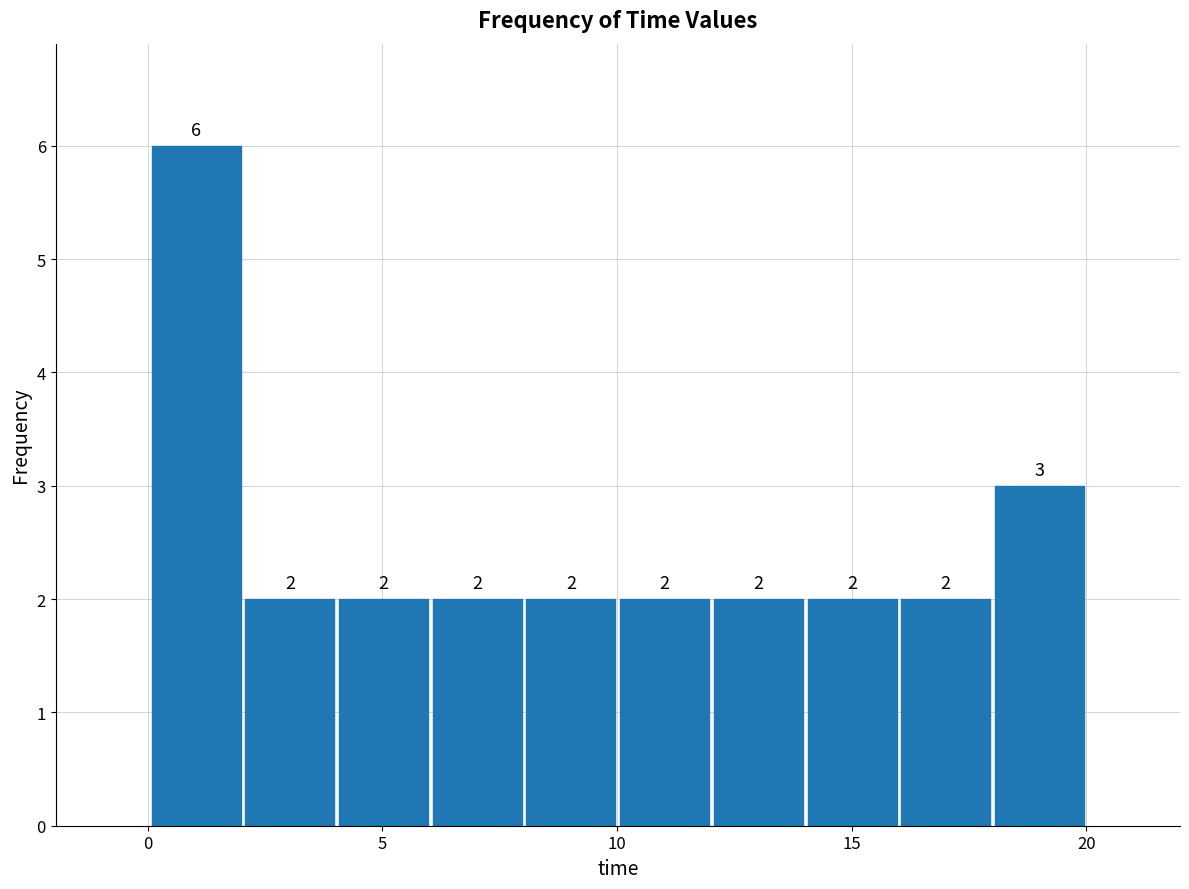

Around what value on the x-axis is the tallest bar? Give the approximate position of its centre, as read against the axis.

1.0